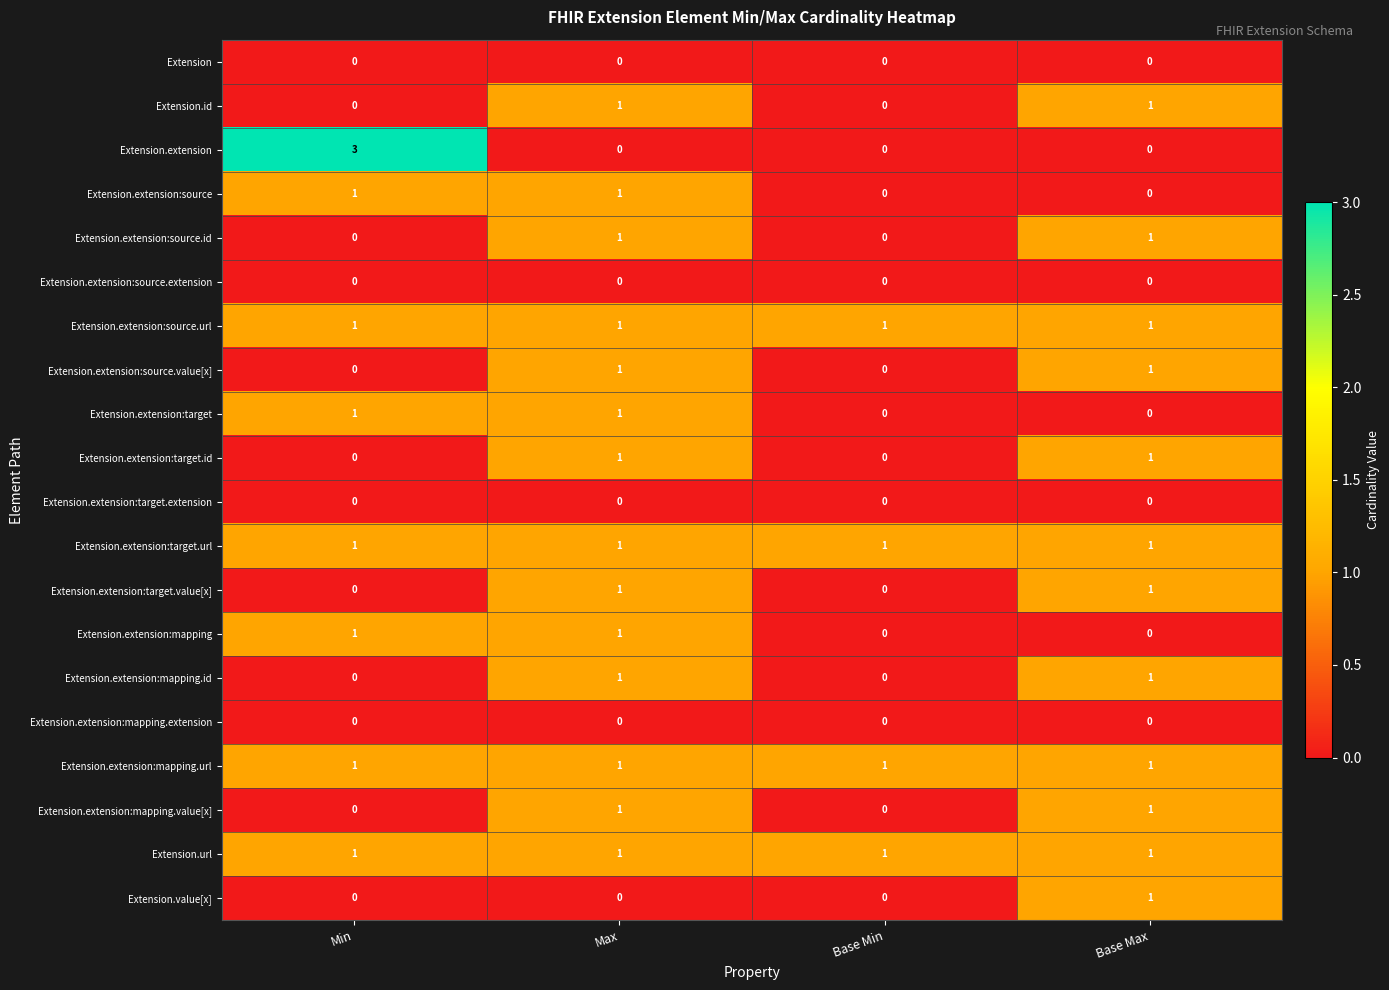

Which label corresponds to the largest value in the chart?

Min